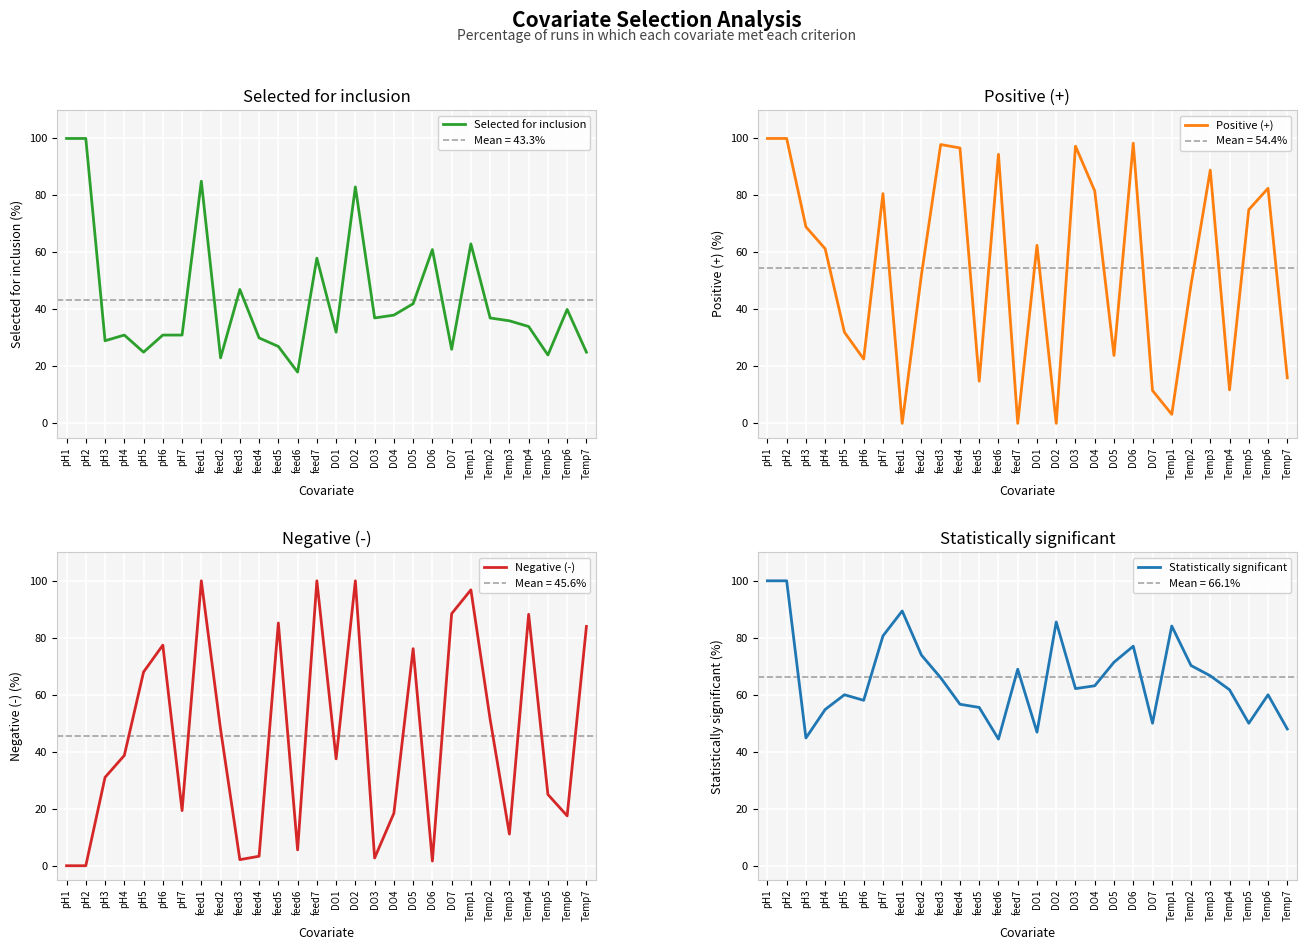

True or false: Selected for inclusion has a value of 23.0 at feed2.

True